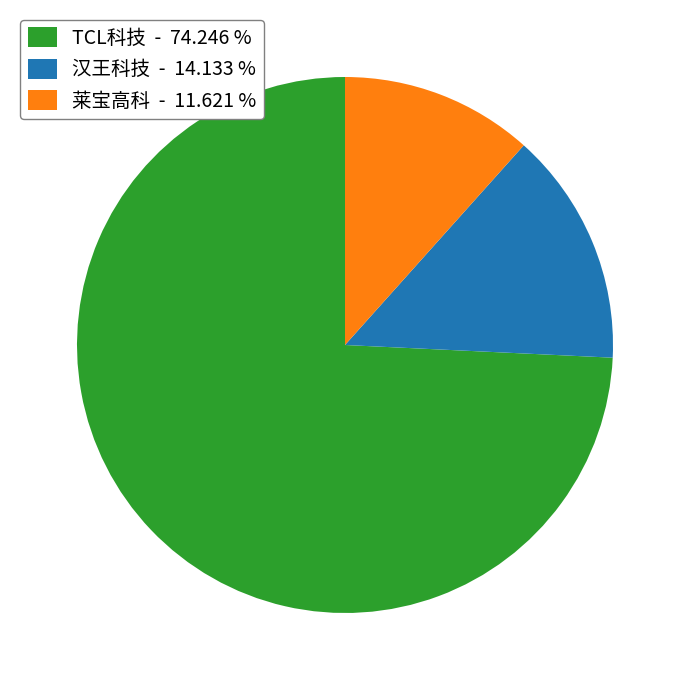

Which category has the biggest portion of the pie?

TCL科技 - 74.246 %